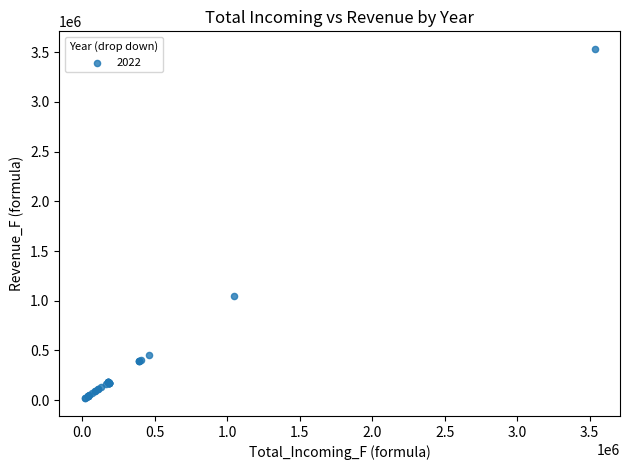

What Y value in the scatter plot is closest to 1775355?

1050403.2